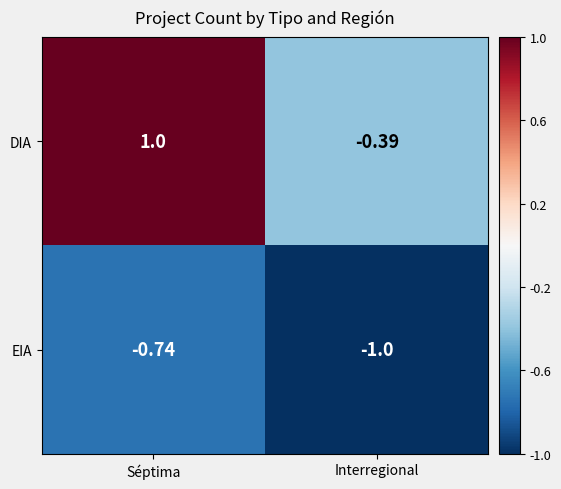

What is the difference between the highest and lowest values at Séptima?

1.7